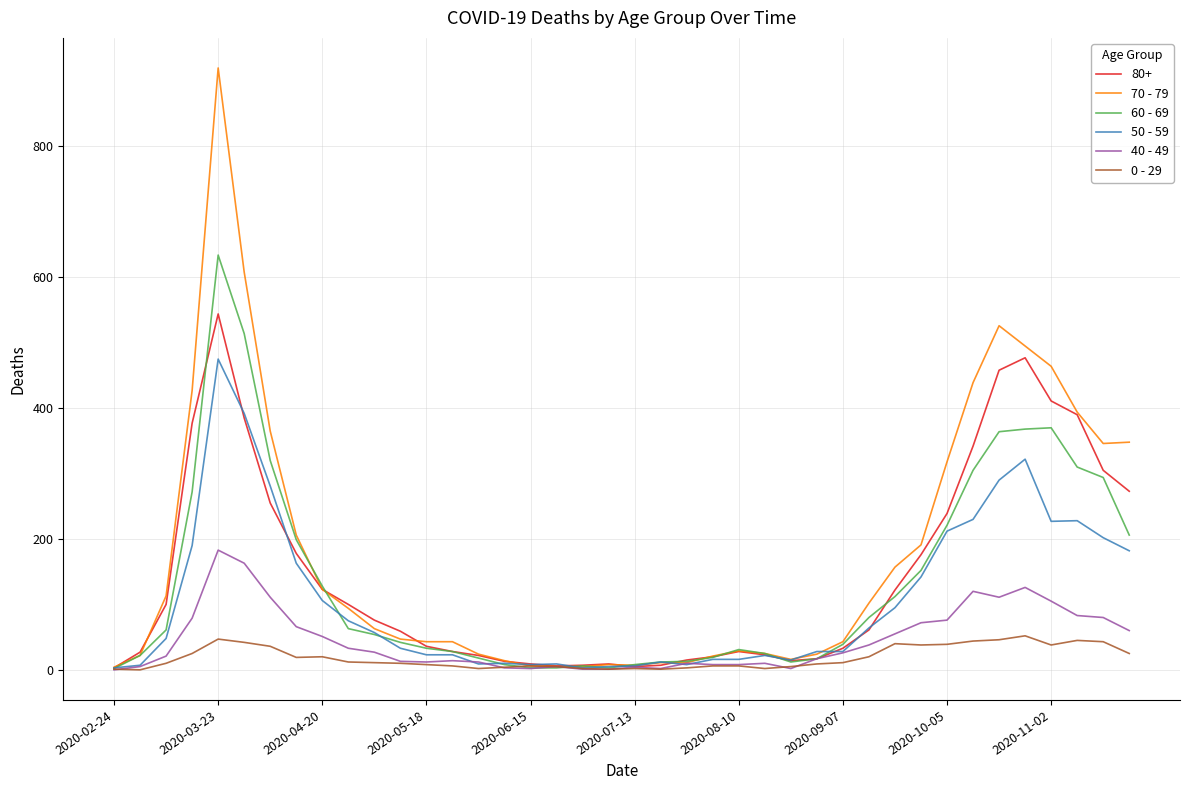

List the series in order of their peak value, highest first.

70 - 79, 60 - 69, 80+, 50 - 59, 40 - 49, 0 - 29